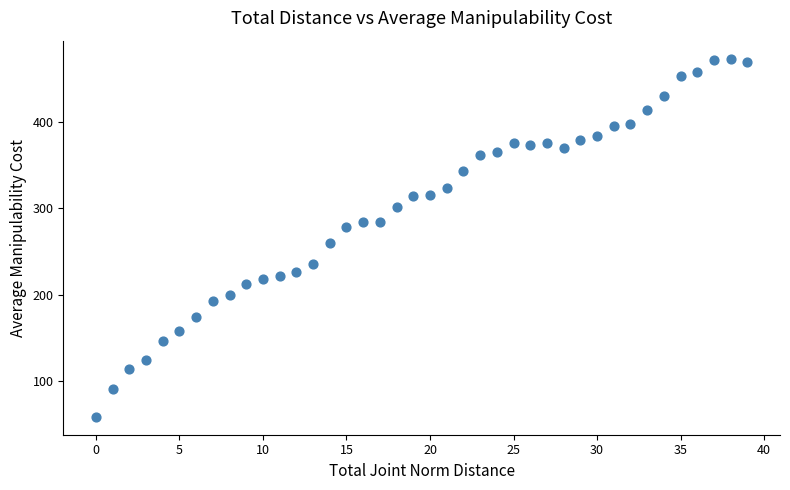

What is the range of Y values (max minus min)?

416